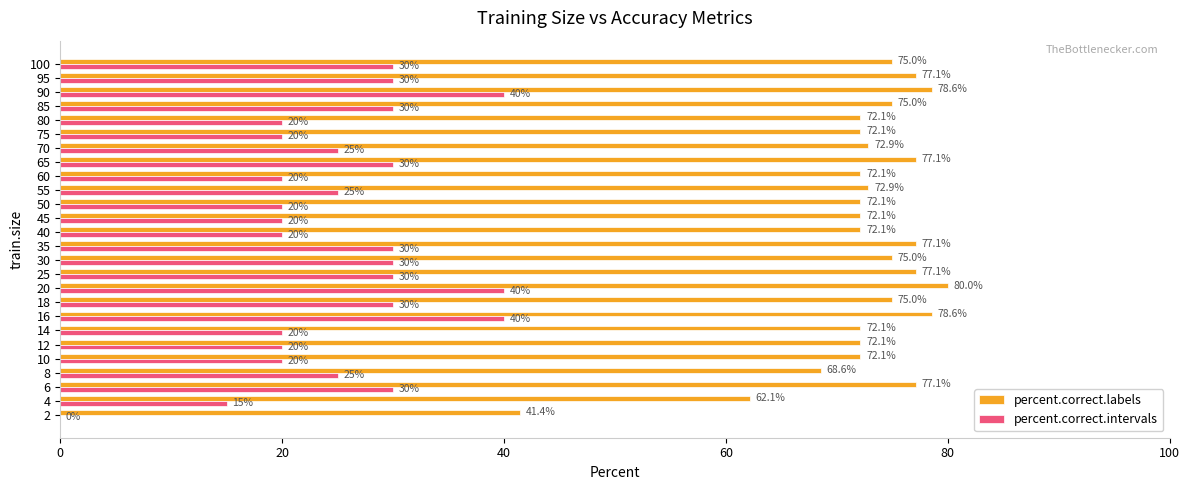

Which label corresponds to the largest value in the chart?

20